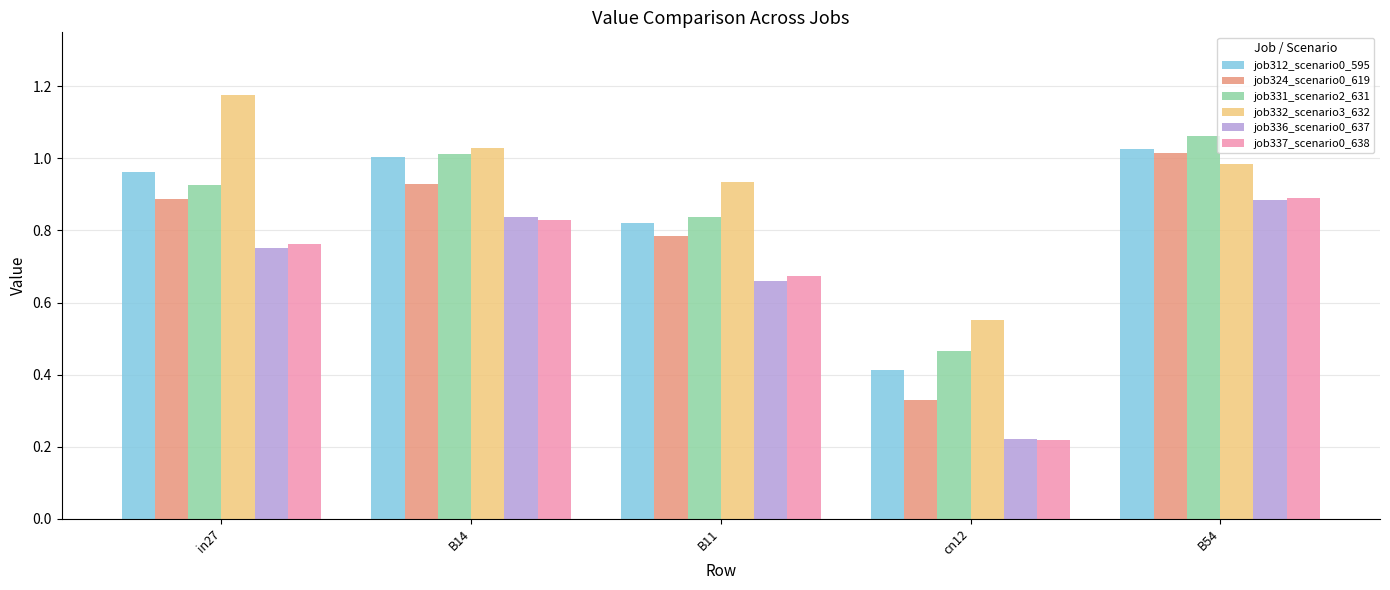

What are all the series names shown in the legend?

job312_scenario0_595, job324_scenario0_619, job331_scenario2_631, job332_scenario3_632, job336_scenario0_637, job337_scenario0_638